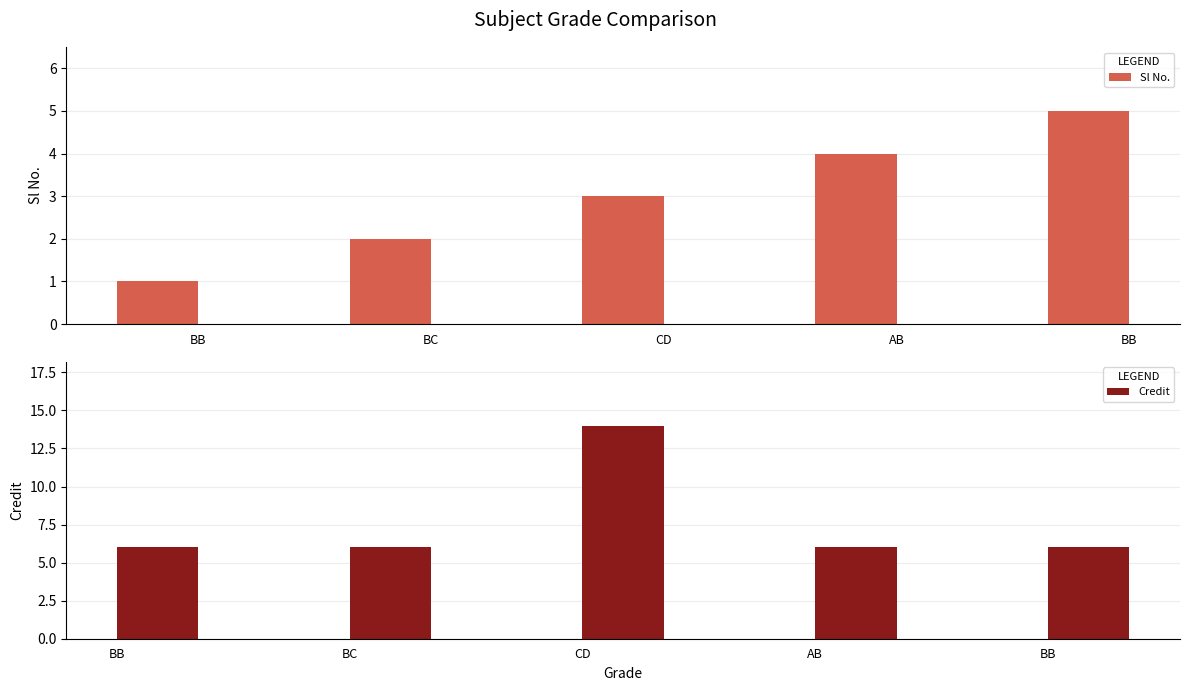

At which category does the chart reach its peak across all series?

CD